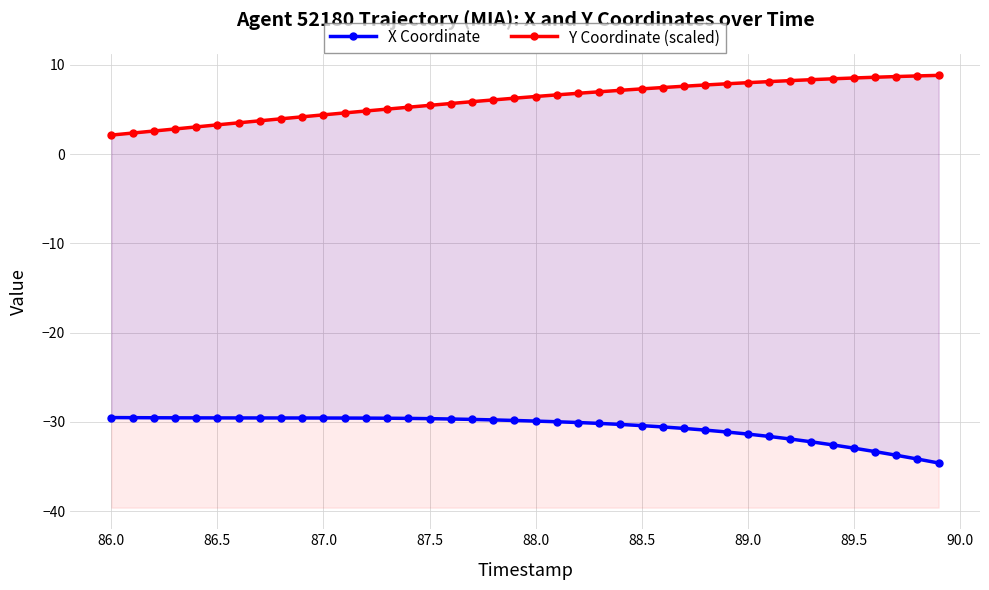

What are all the series names shown in the legend?

X Coordinate, Y Coordinate (scaled)